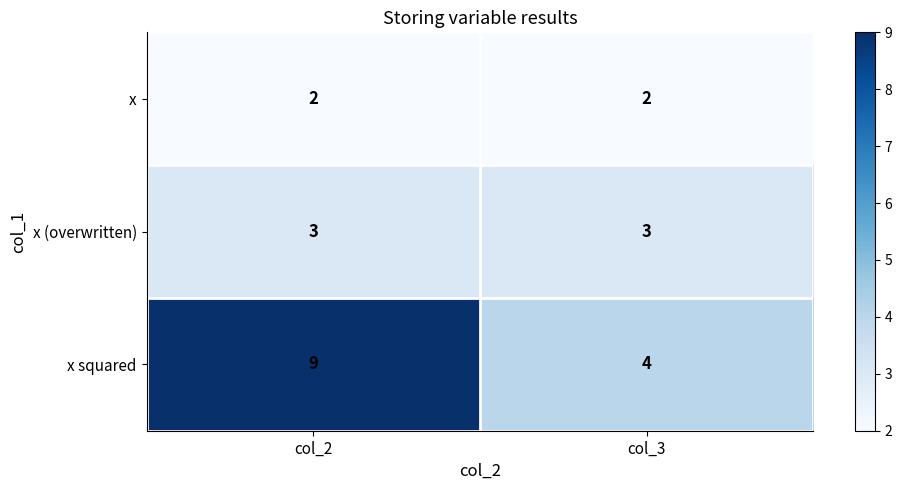

Which series has the largest total across all categories?

x squared